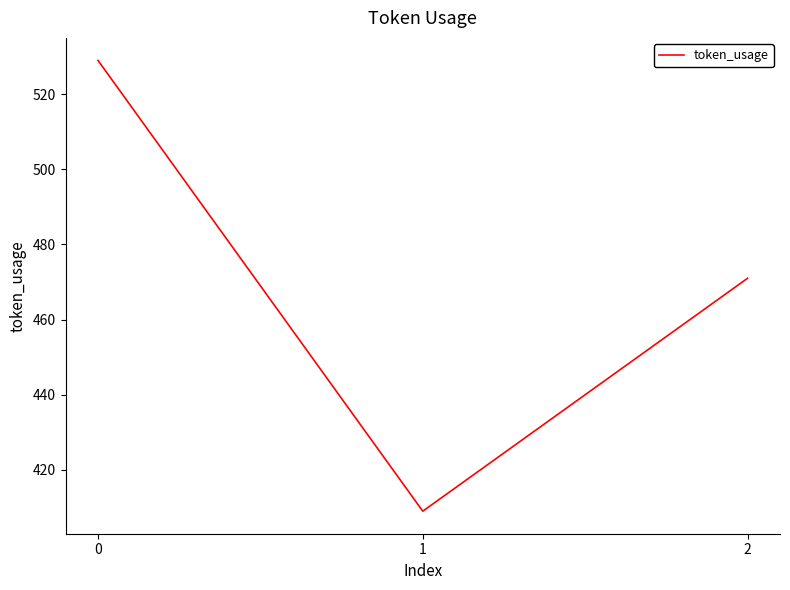

List the labels in order of value, largest first.

0, 2, 1